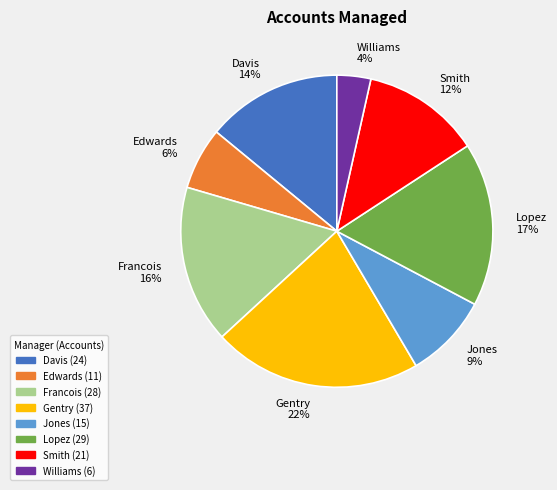

Does Francois represent more than half of the total?

No